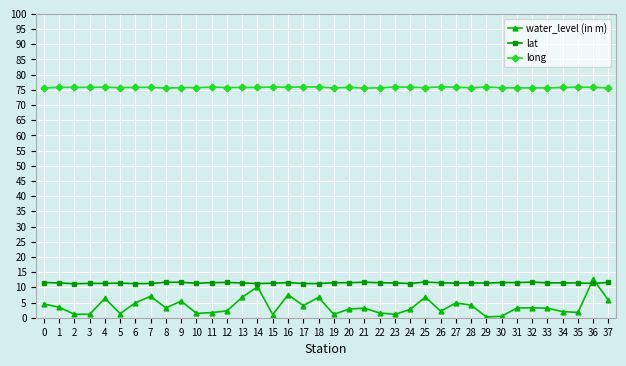

What is the minimum value for long?

75.6